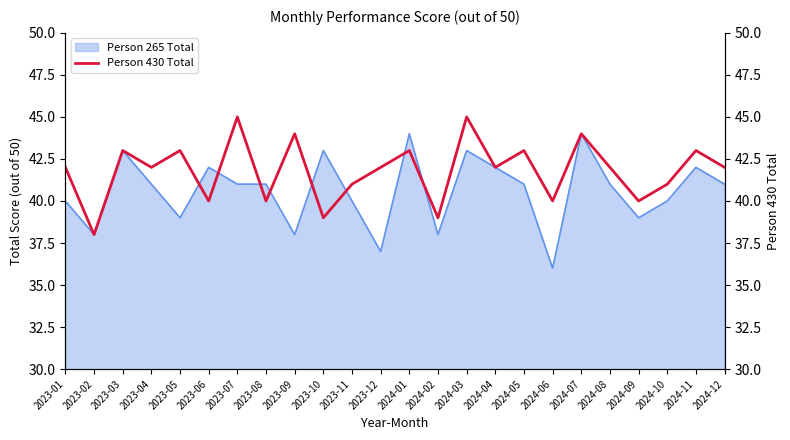

What is the lowest value of the Person 265 Total series?

36